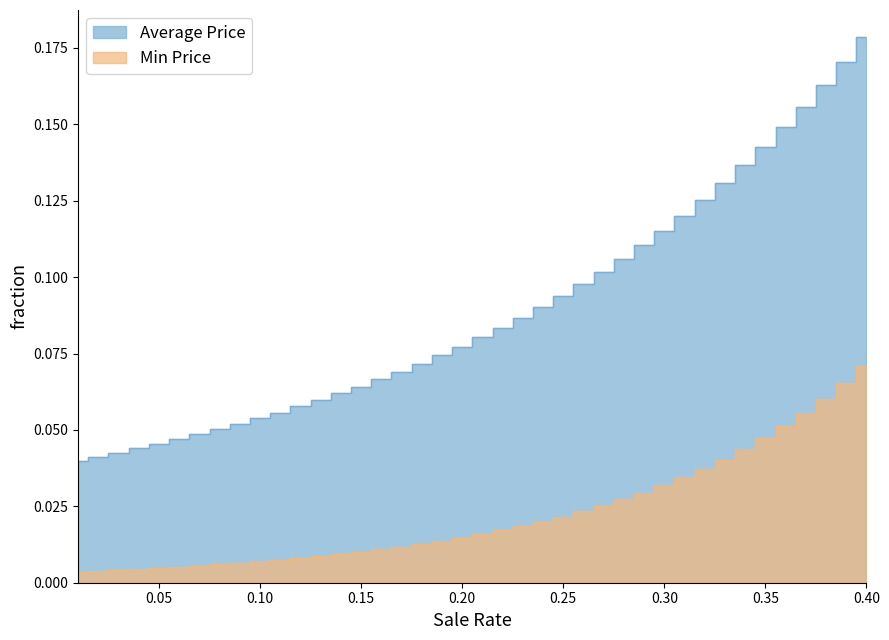

What is the value of the Average Price point at the 28th from the left?

0.1